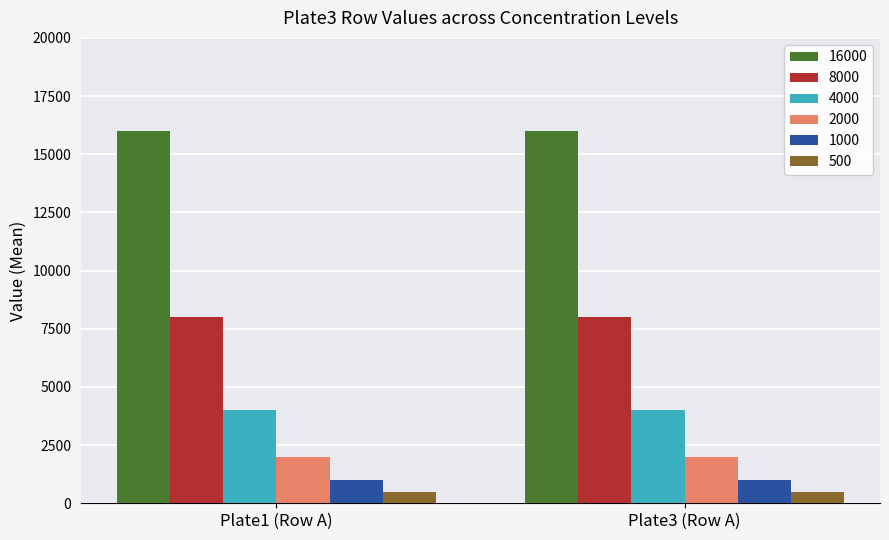

At Plate3 (Row A), list the series in order from smallest to largest.

500, 1000, 2000, 4000, 8000, 16000